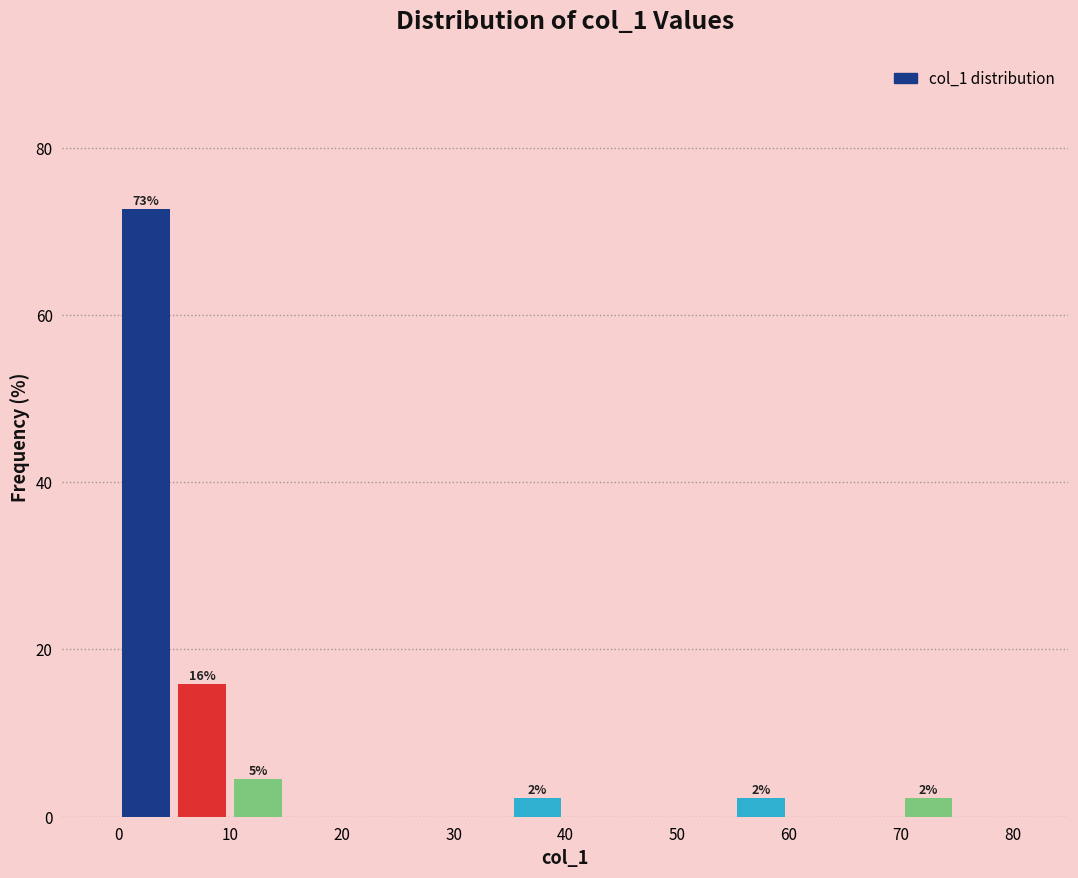

Over which range of the x-axis is the bar tallest?

0 to 5